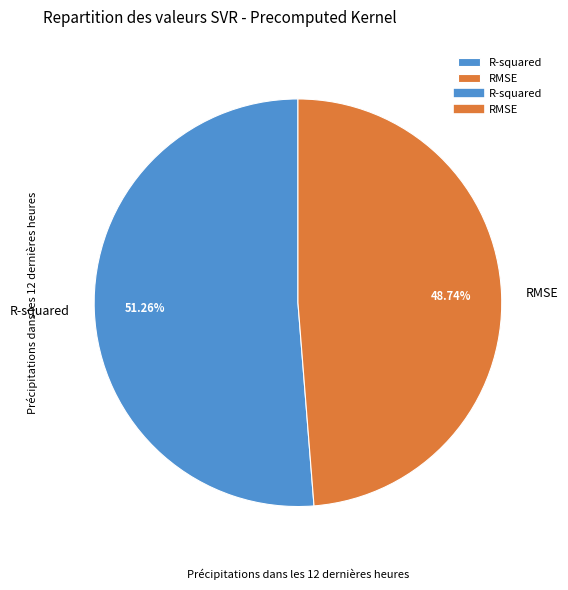

To the nearest percent, what is the average slice percentage?

50%